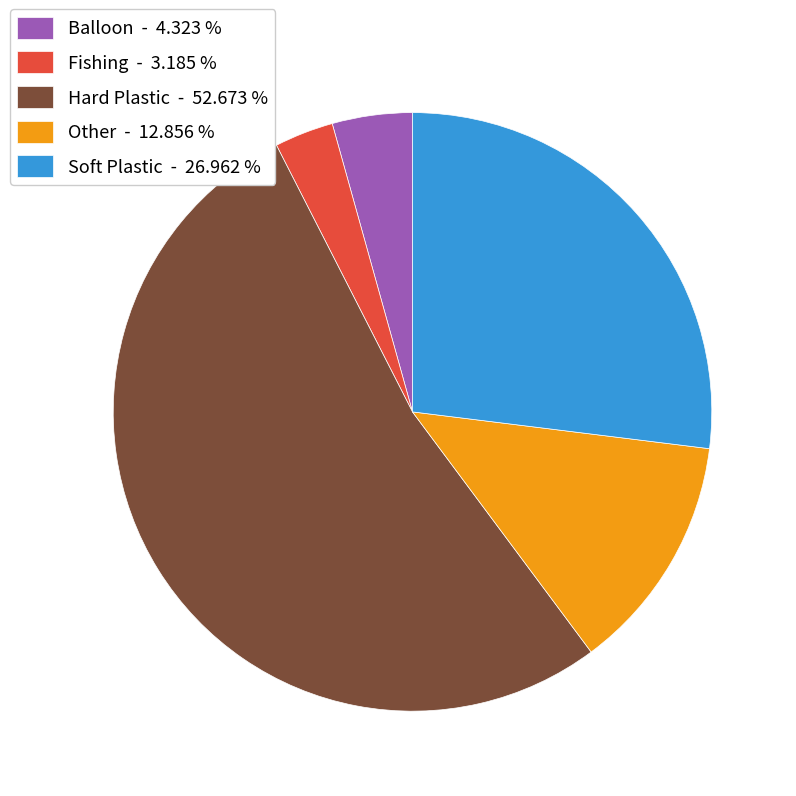

Combined, do Balloon and Soft Plastic account for over 50%?

No